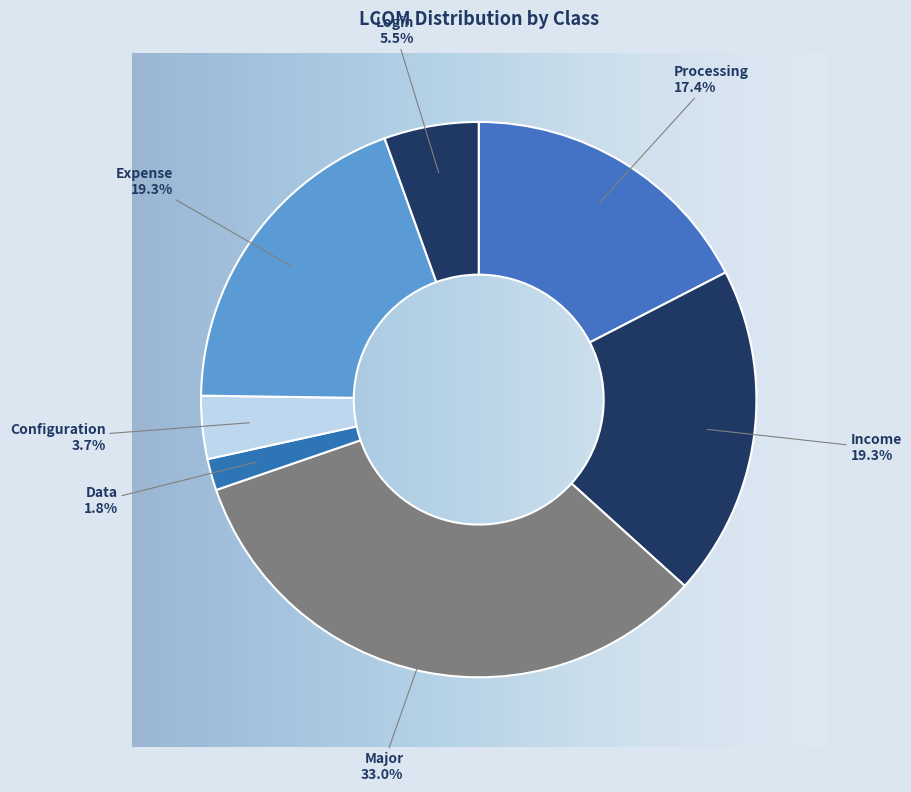

Does Login represent more than half of the total?

No